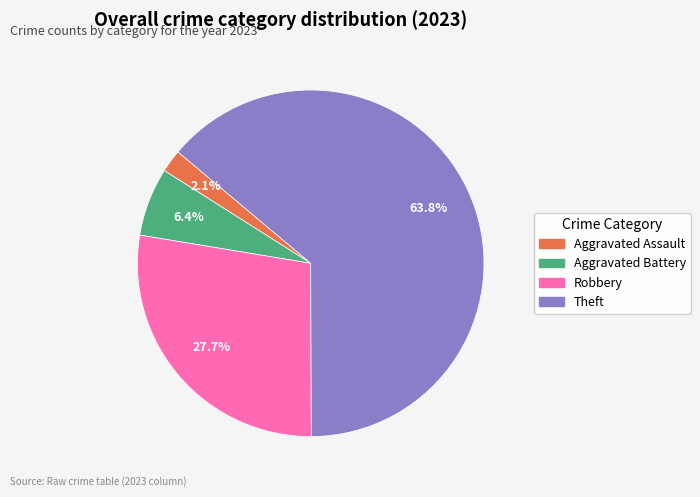

Does any single category account for the majority?

Yes